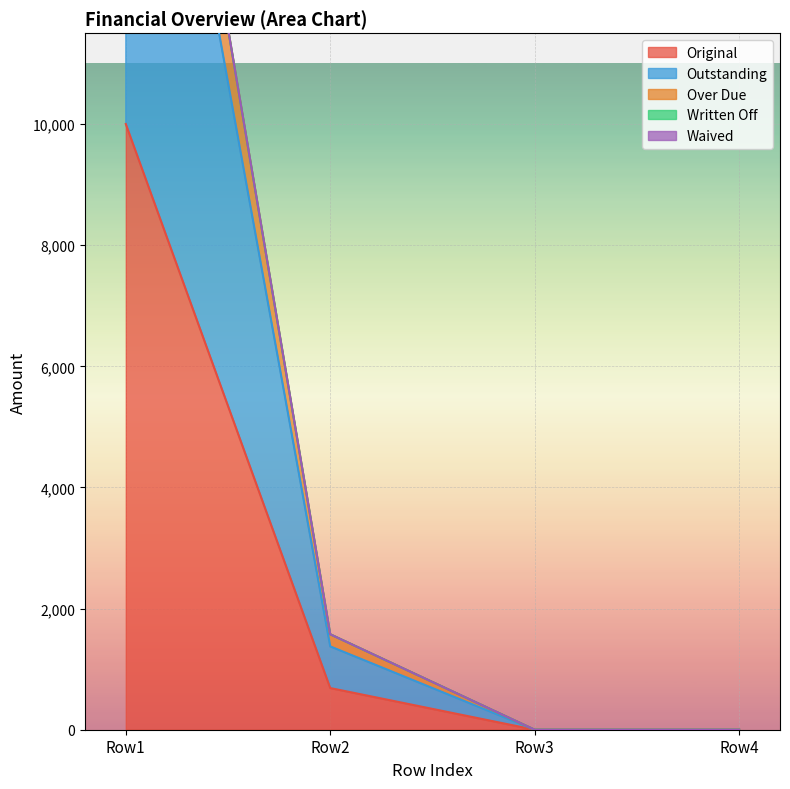

Where is Original nearest to the value 5000?

Row2